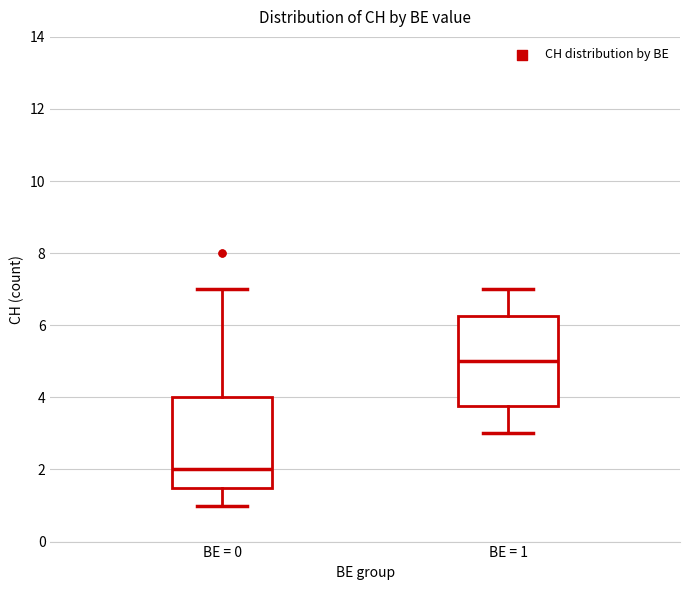

Reading left to right, read every box against the y-axis: the position of its median line, the range the box covers, and the ends of its whiskers. The values are not printed on the chart, so give them approximately, as read against the axis.

BE = 0: median 2.0, box 1.6 to 4.0, whiskers 1.0 to 7.0
BE = 1: median 5.0, box 3.8 to 6.2, whiskers 3.0 to 7.0